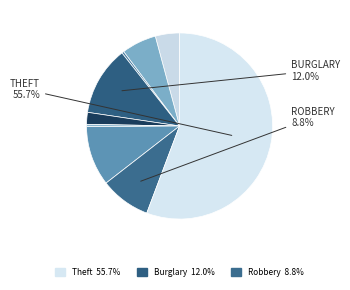

What is the smallest slice in the pie chart?

Arson